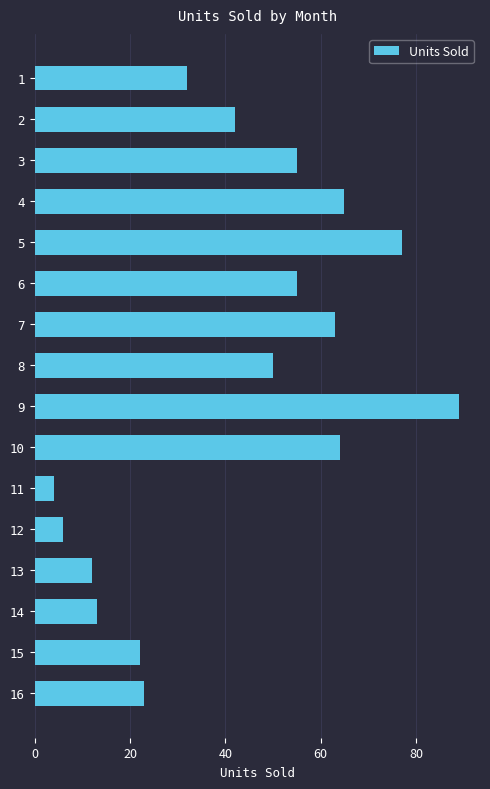

The value at 13 is 12. True or false?

True